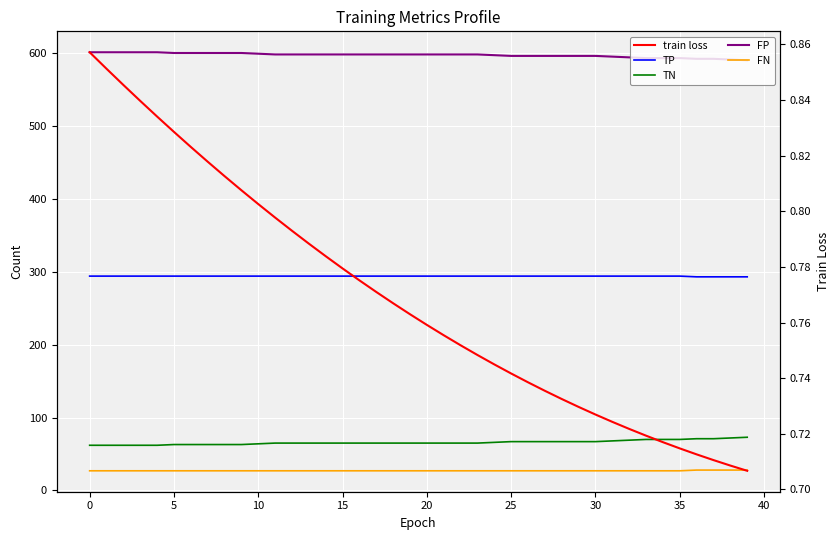

Is the value of FP at −5 greater than the value of TN at 5?

Yes